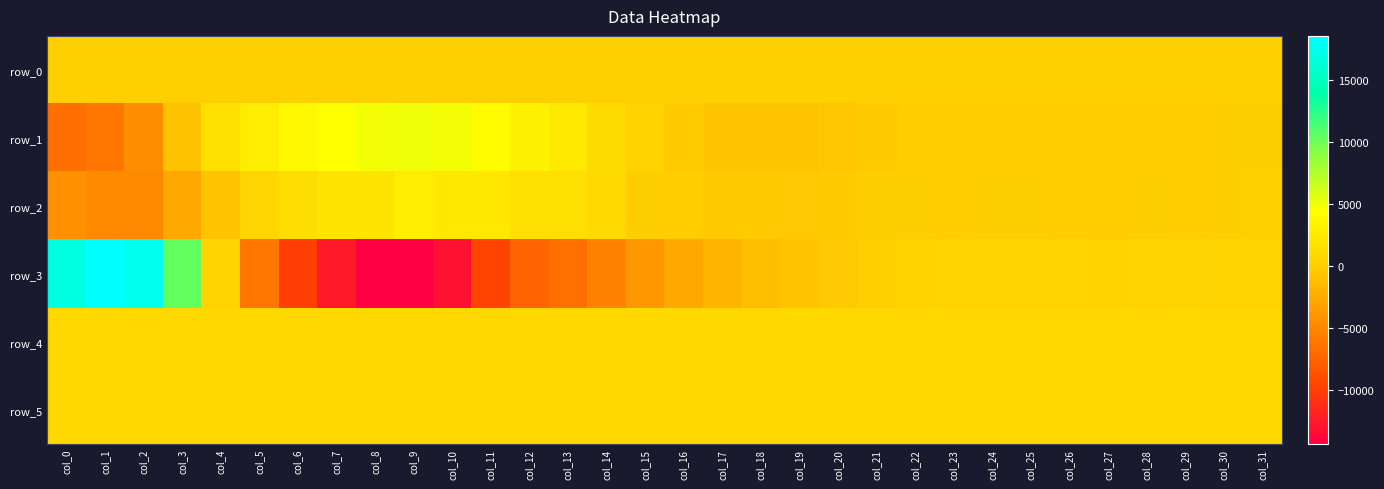

Reading left to right, transcribe all the data shown in this chart.

row_0: 82.9	82.9	83.0	83.1	83.1	83.2	83.2	83.2	83.3	83.3	83.4	83.5	83.5	83.5	83.7	83.7	83.7	83.8	83.8	83.8	83.9	83.9	84.0	84.1	84.1	84.1	84.3	84.3	84.3	84.4	84.4	84.4
row_1: -6768.0	-6137.0	-4525.0	-989.0	1528.0	2825.0	3792.0	4331.0	4801.0	5018.0	4880.0	4190.0	3250.0	2416.0	1292.0	309.0	-322.0	-620.0	-797.0	-765.0	-580.0	-354.0	-231.0	-173.0	-159.0	-163.0	-212.0	-207.0	-124.0	-127.0	-93.0	-16.0
row_2: -4260.0	-4846.0	-4796.0	-2600.0	-820.0	729.0	1379.0	2068.0	2061.0	2765.0	2300.0	2249.0	1481.0	1509.0	1014.0	-1.0	-224.0	-334.0	-339.0	-367.0	-249.0	-77.0	-104.0	-143.0	-67.0	-53.0	-127.0	-150.0	-73.0	-124.0	-5.0	50.0
row_3: 16779.0	18535.0	17571.0	10344.0	490.0	-6075.0	-9948.0	-12480.0	-14258.0	-14374.0	-12984.0	-9679.0	-7421.0	-6570.0	-5363.0	-3876.0	-2787.0	-1881.0	-1229.0	-806.0	-396.0	69.0	335.0	438.0	457.0	462.0	470.0	360.0	442.0	539.0	498.0	480.0
row_4: 919.0	912.0	912.0	911.0	909.0	894.0	895.0	899.0	902.0	904.0	912.0	914.0	906.0	904.0	899.0	891.0	889.0	887.0	883.0	884.0	889.0	886.0	886.0	886.0	888.0	889.0	884.0	883.0	888.0	893.0	890.0	891.0
row_5: 858.0	863.0	872.0	880.0	884.0	881.0	870.0	874.0	874.0	873.0	868.0	857.0	850.0	850.0	848.0	843.0	842.0	841.0	842.0	838.0	847.0	850.0	848.0	845.0	845.0	841.0	846.0	844.0	844.0	847.0	843.0	845.0